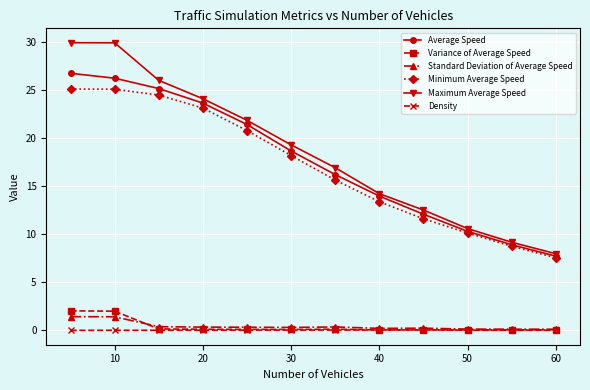

Which series has the largest range (max minus min)?

Maximum Average Speed